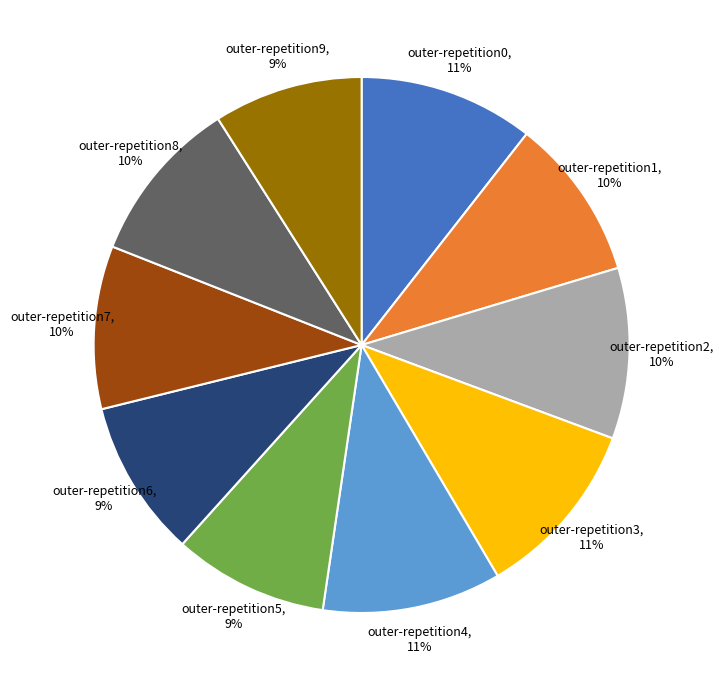

Between outer-repetition5, 9% and outer-repetition4, 11%, which is larger?

outer-repetition4, 11%